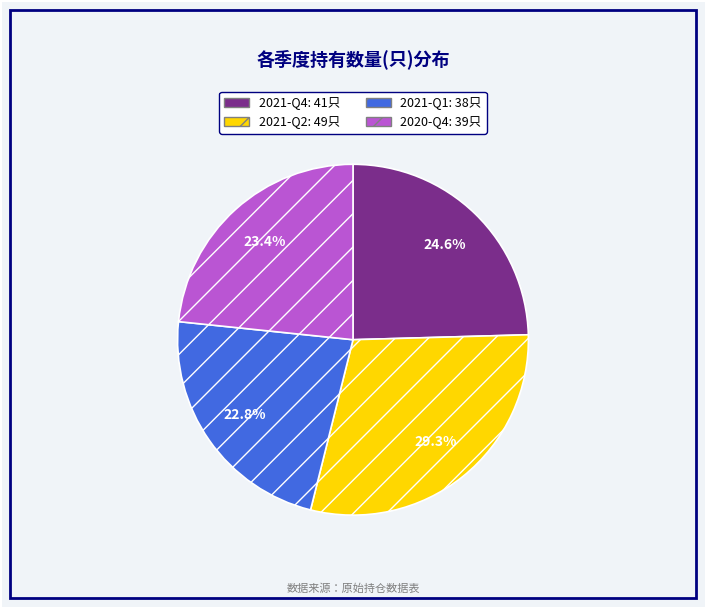

What is the largest slice in the pie chart?

2021-Q2